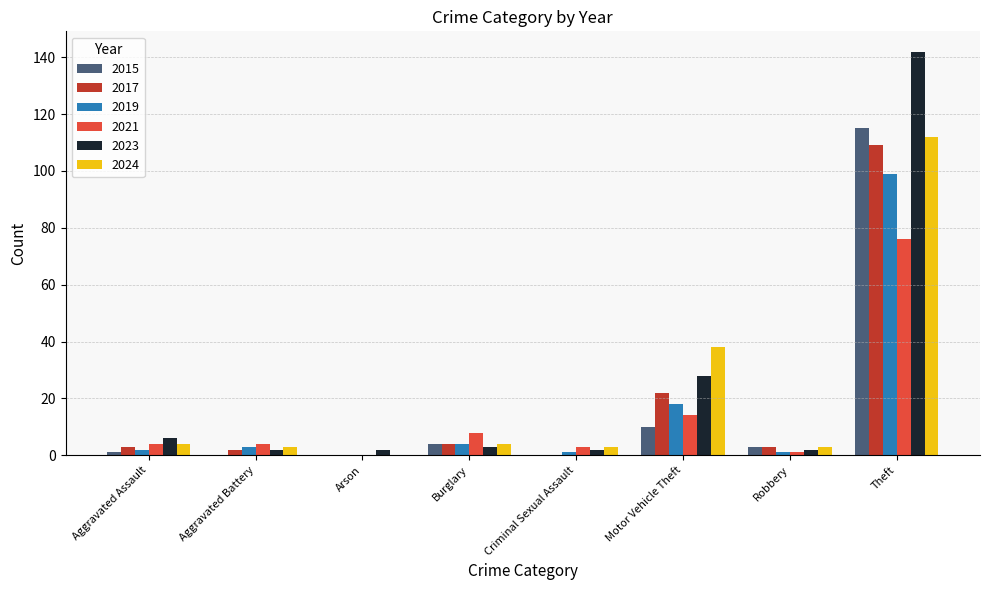

What are all the series names shown in the legend?

2015, 2017, 2019, 2021, 2023, 2024